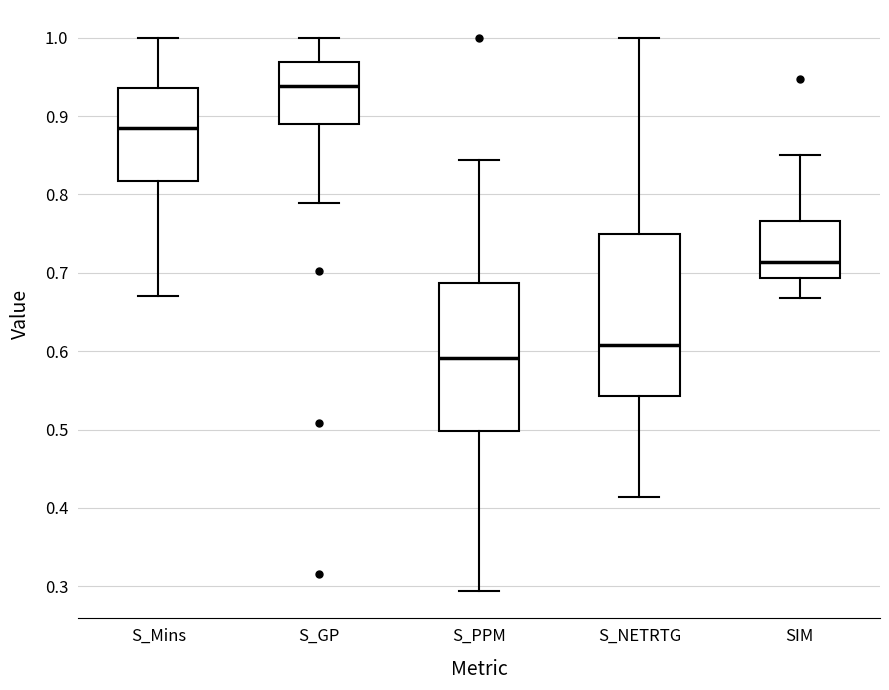

Which box is the tallest, from its lower edge to its upper edge?

S_NETRTG